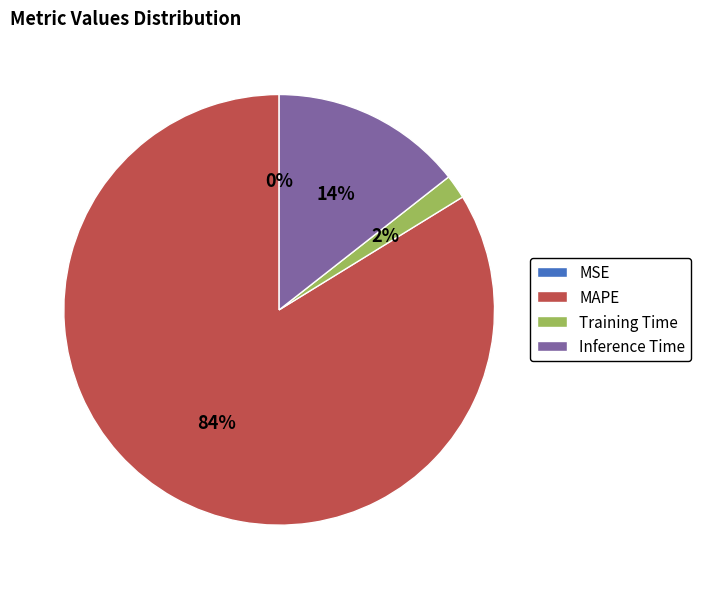

To the nearest percent, what is the average slice percentage?

25%